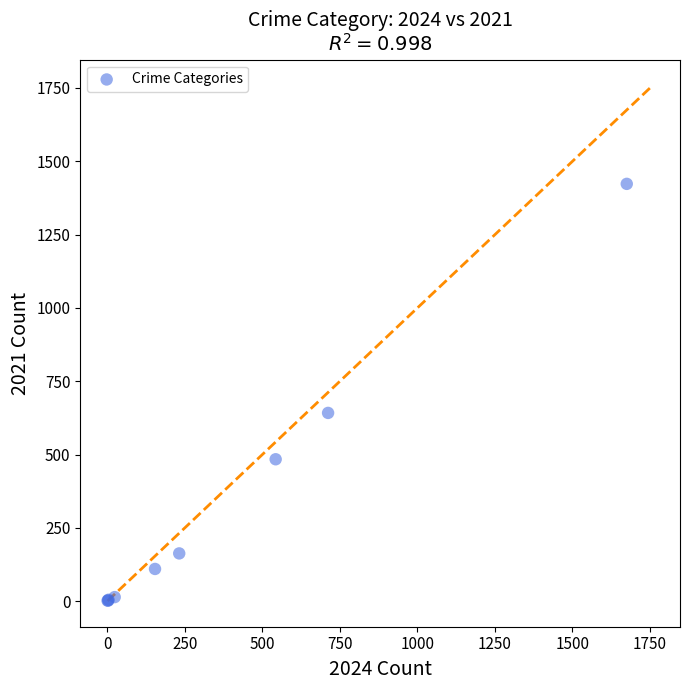

What Y value in the scatter plot is closest to 712?

642